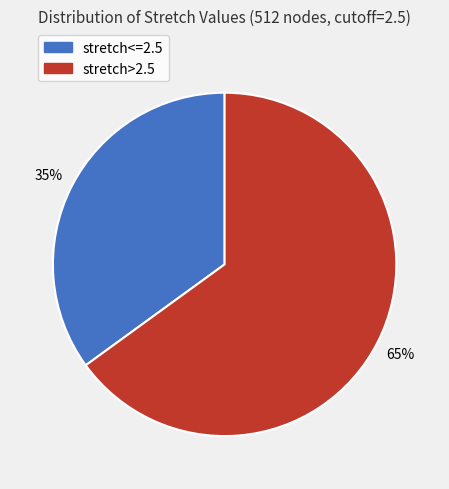

Count the number of slices in the pie.

2